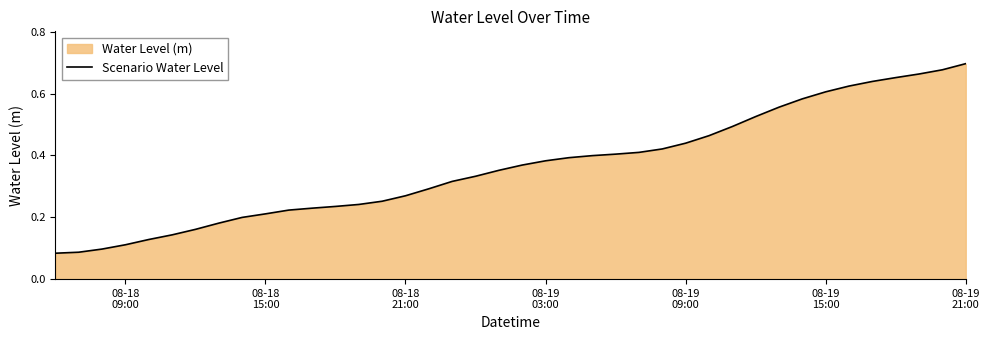

How many lines are shown in the chart?

1